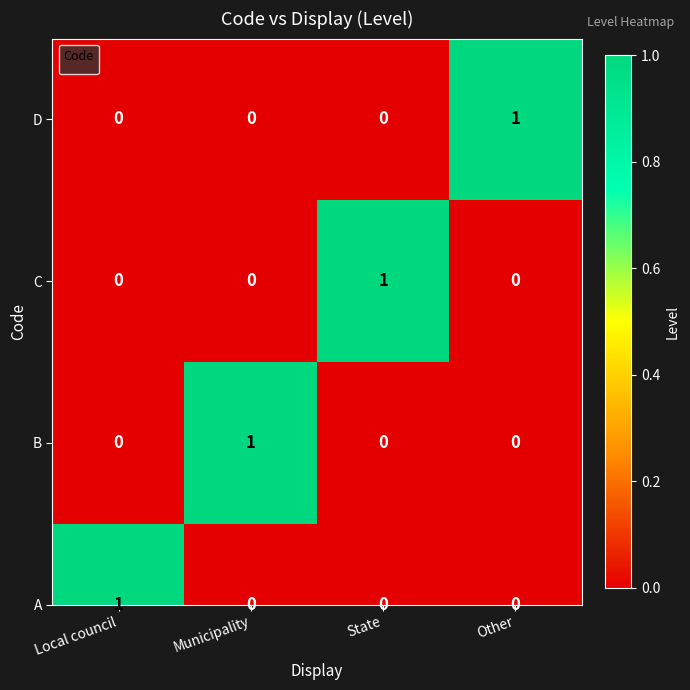

How many series are shown in this chart?

1